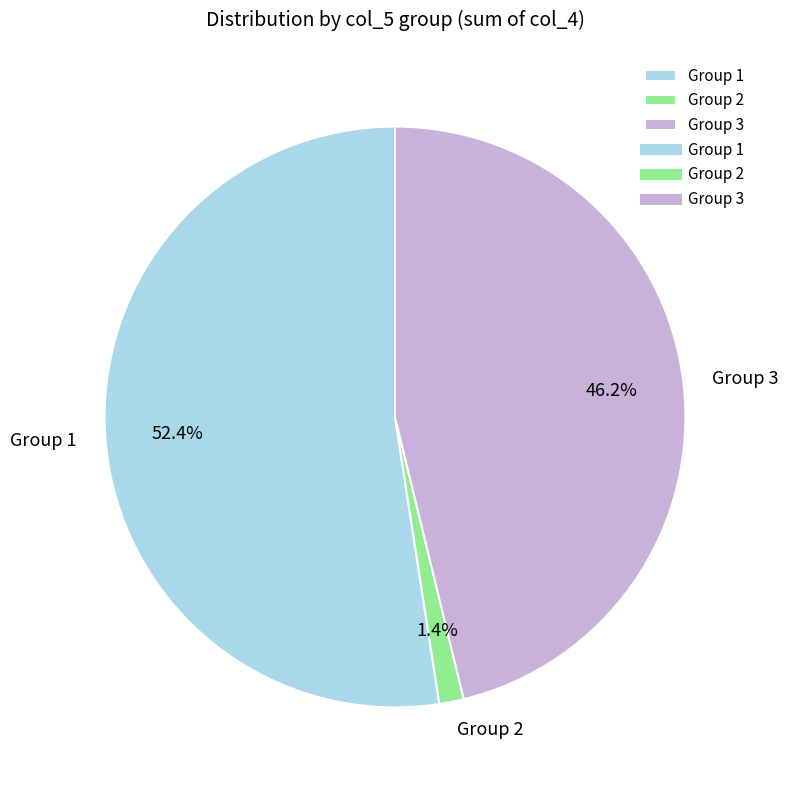

Between Group 3 and Group 2, which is larger?

Group 3